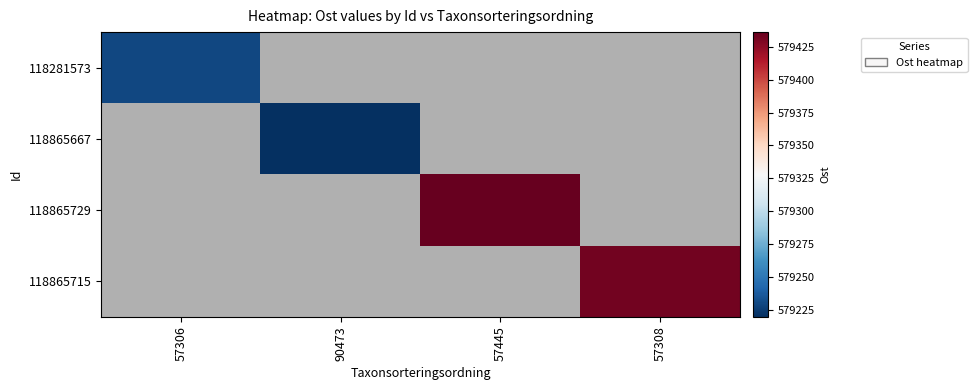

How many series are shown in this chart?

4